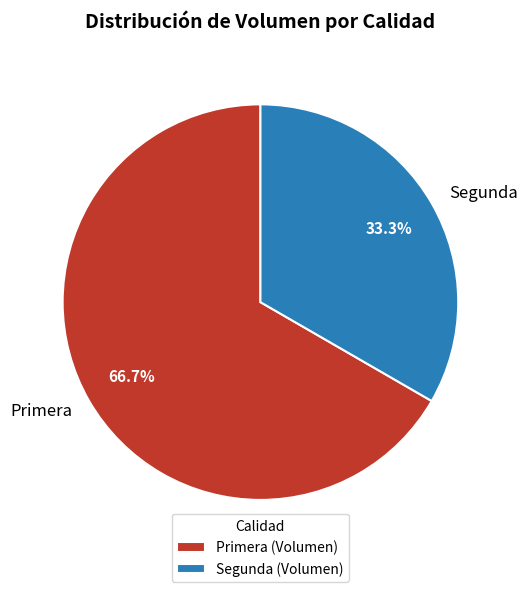

What is the smallest slice in the pie chart?

Segunda